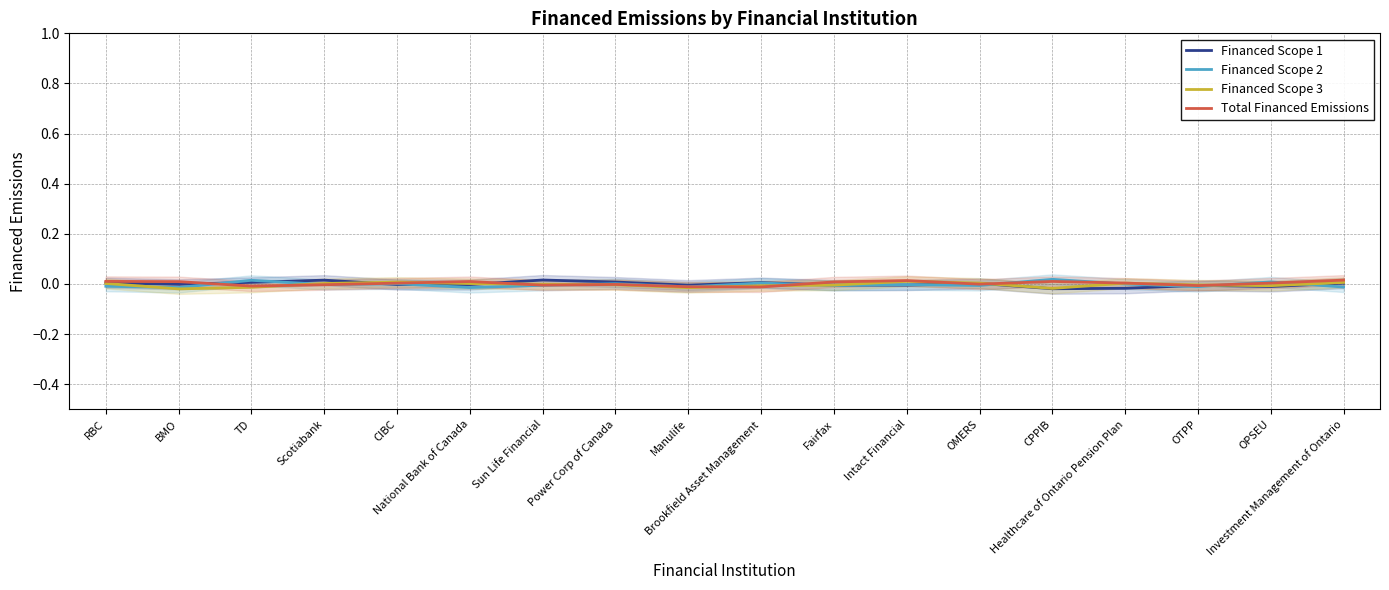

Which has a higher value, BMO or RBC?

RBC